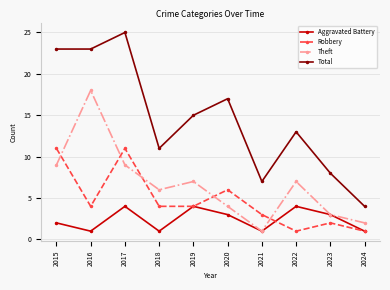

List the series in order of their overall mean, lowest first.

Aggravated Battery, Robbery, Theft, Total